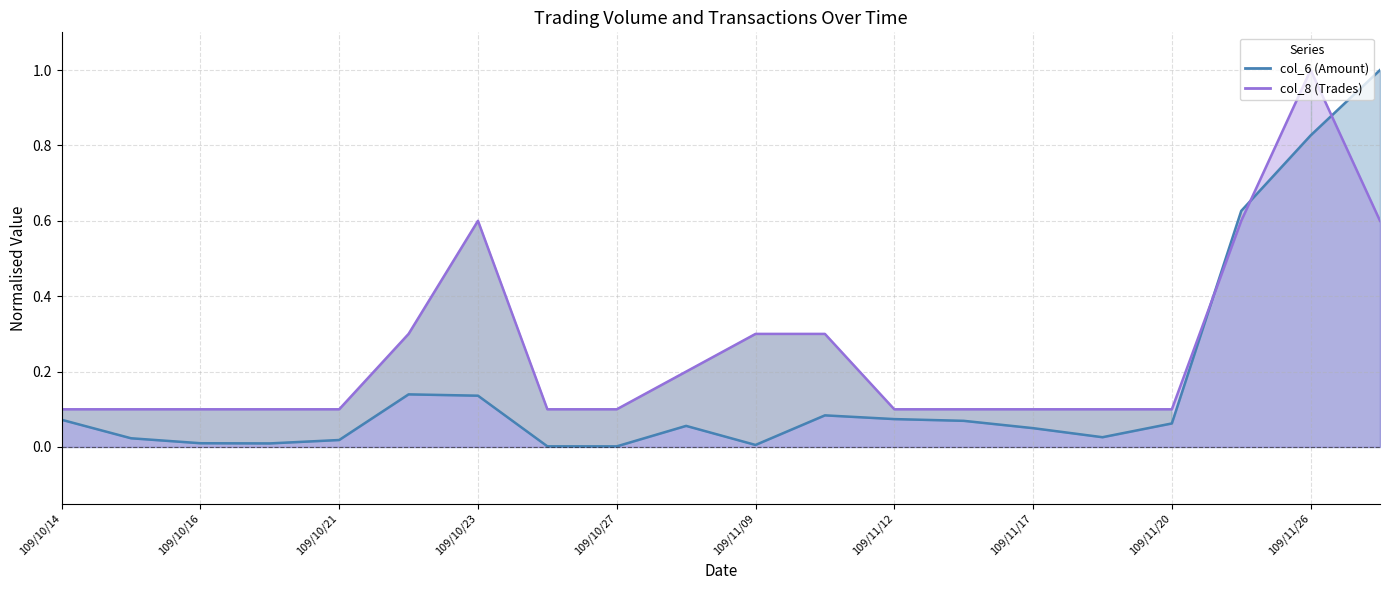

At how many categories does at least one series exceed 0?

20